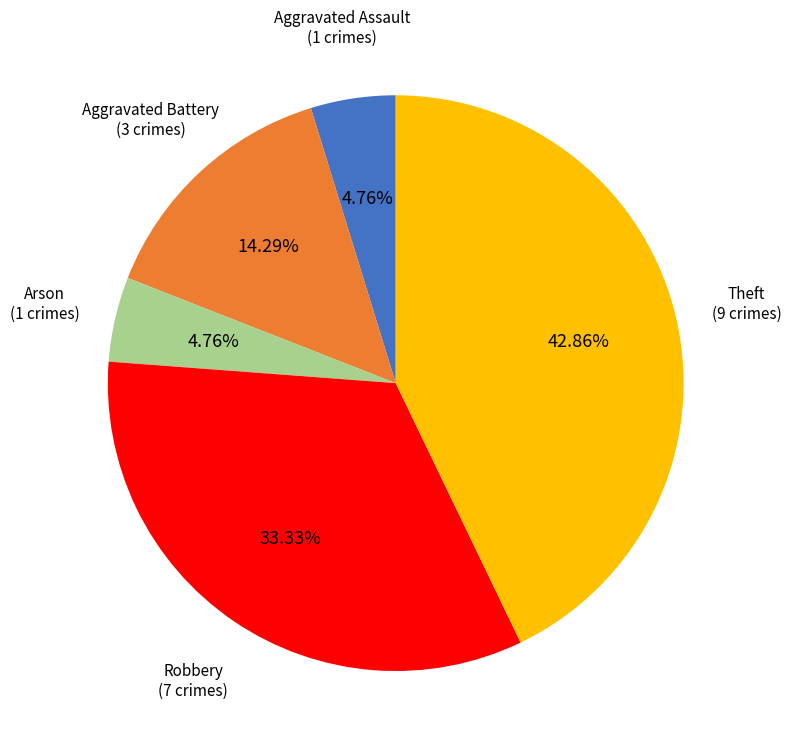

Is there any slice that represents more than half of the pie?

No